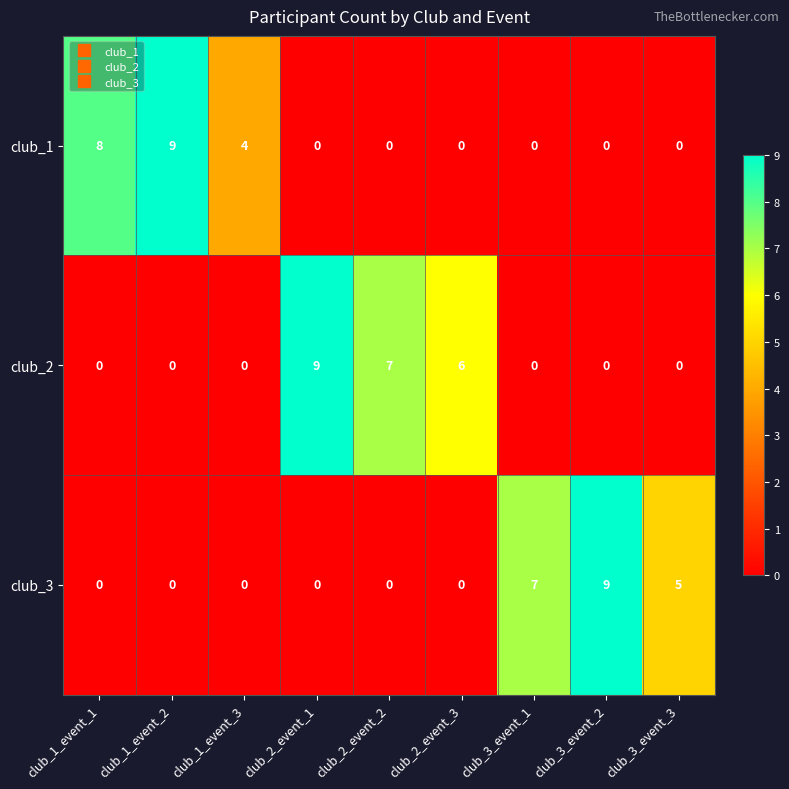

What is the sum of all club_1 values?

21